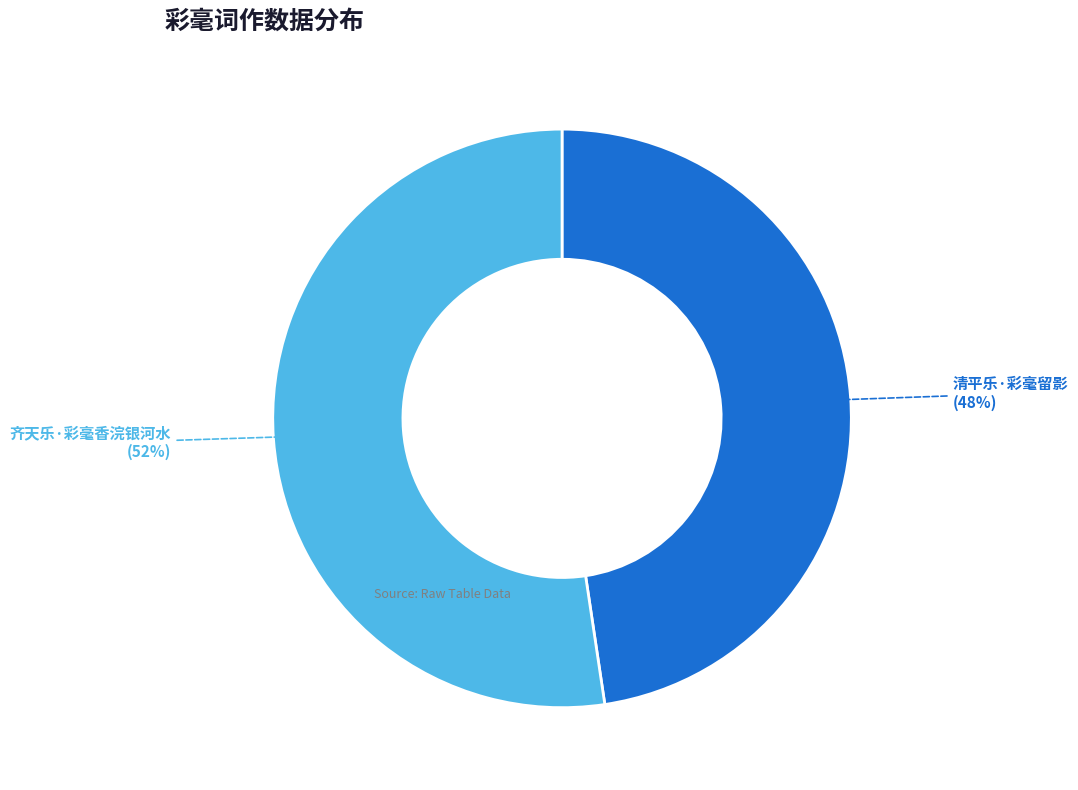

To the nearest percent, what is the average slice percentage?

50%